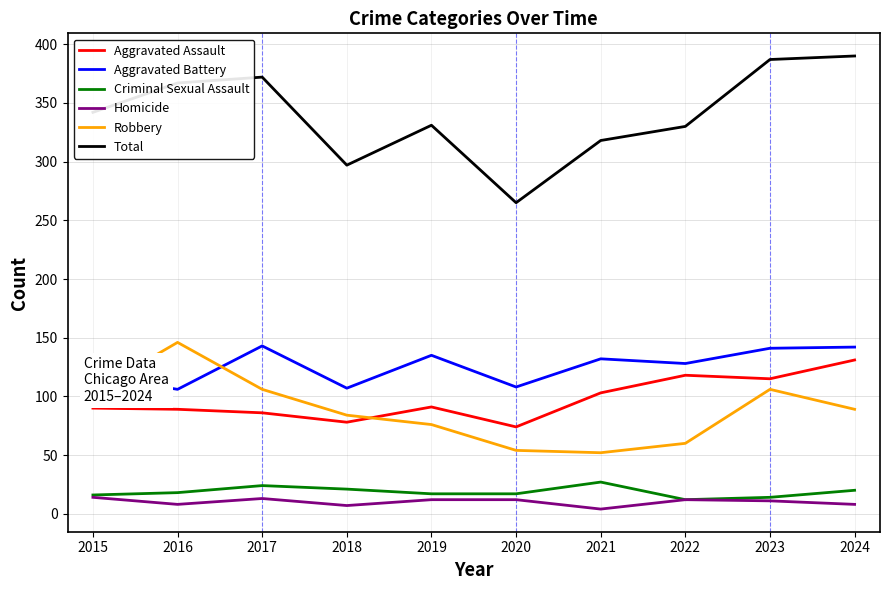

At 2021, list the series in order from largest to smallest.

Total, Aggravated Battery, Aggravated Assault, Robbery, Criminal Sexual Assault, Homicide